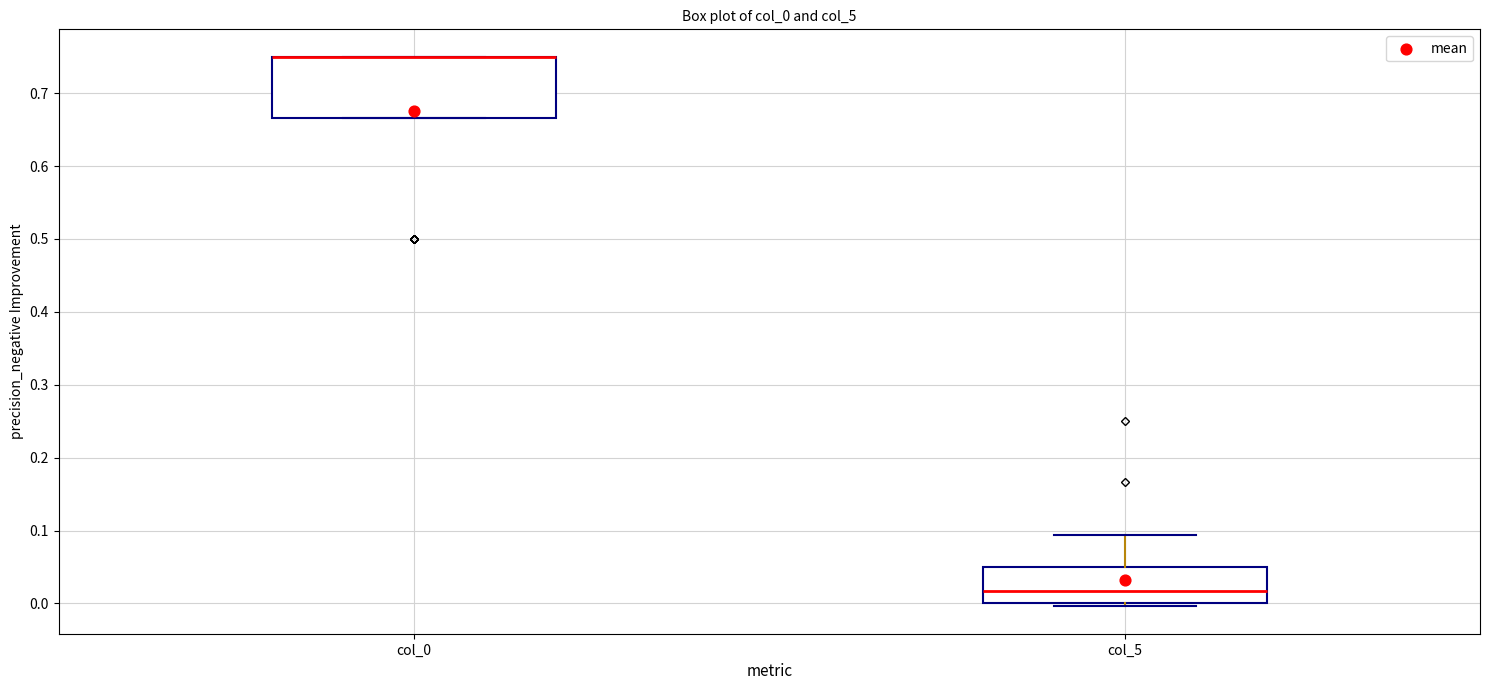

Comparing the boxes themselves (not the whiskers), which one is the tallest?

col_0